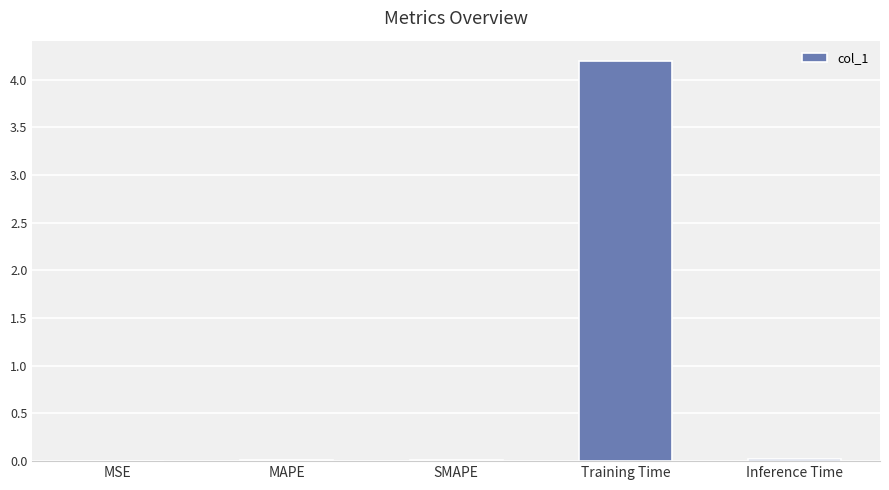

Which label corresponds to the largest value in the chart?

Training Time